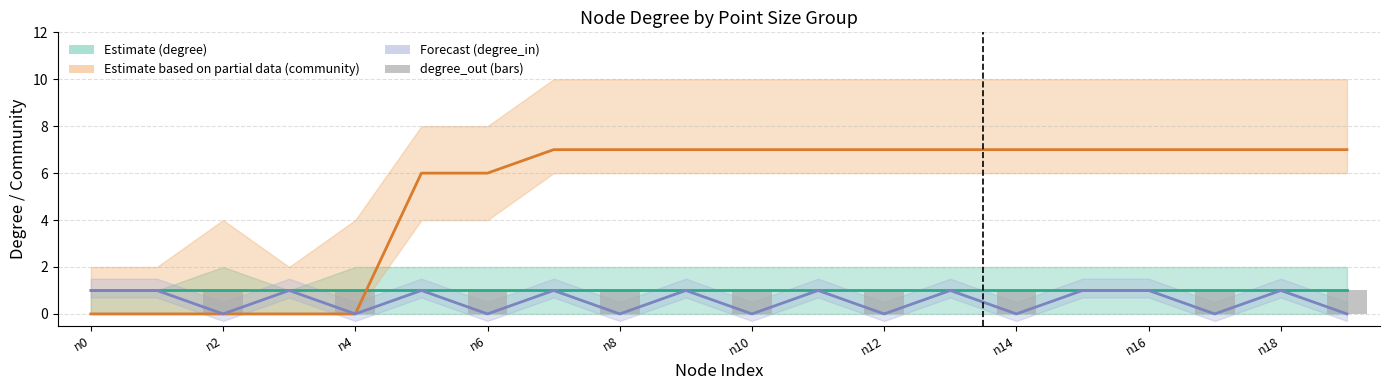

At how many categories does at least one series exceed 0?

20